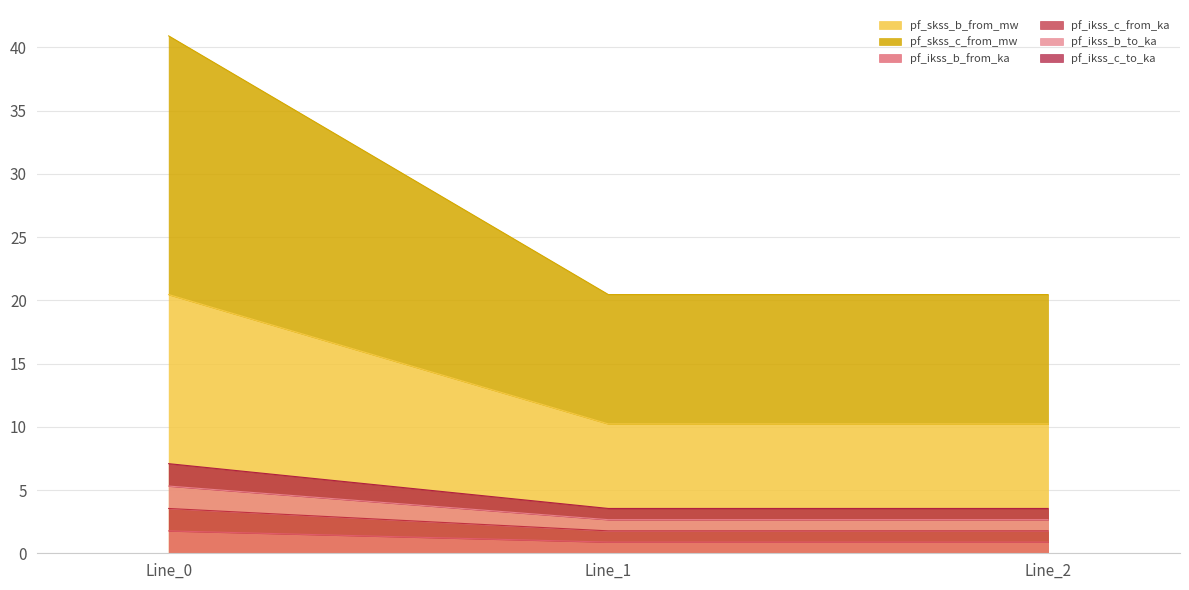

At which label does pf_ikss_c_to_ka reach its peak?

Line_0